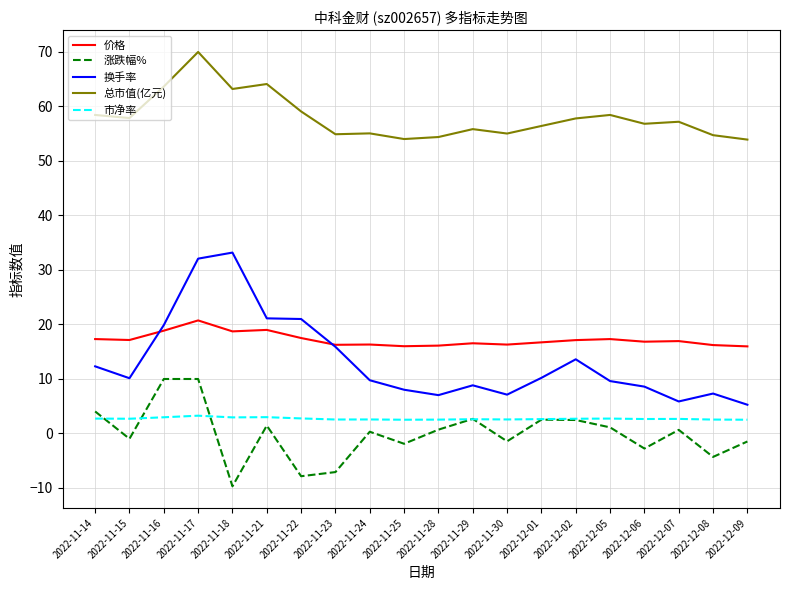

True or false: 总市值(亿元) and 价格 intersect in this chart.

False